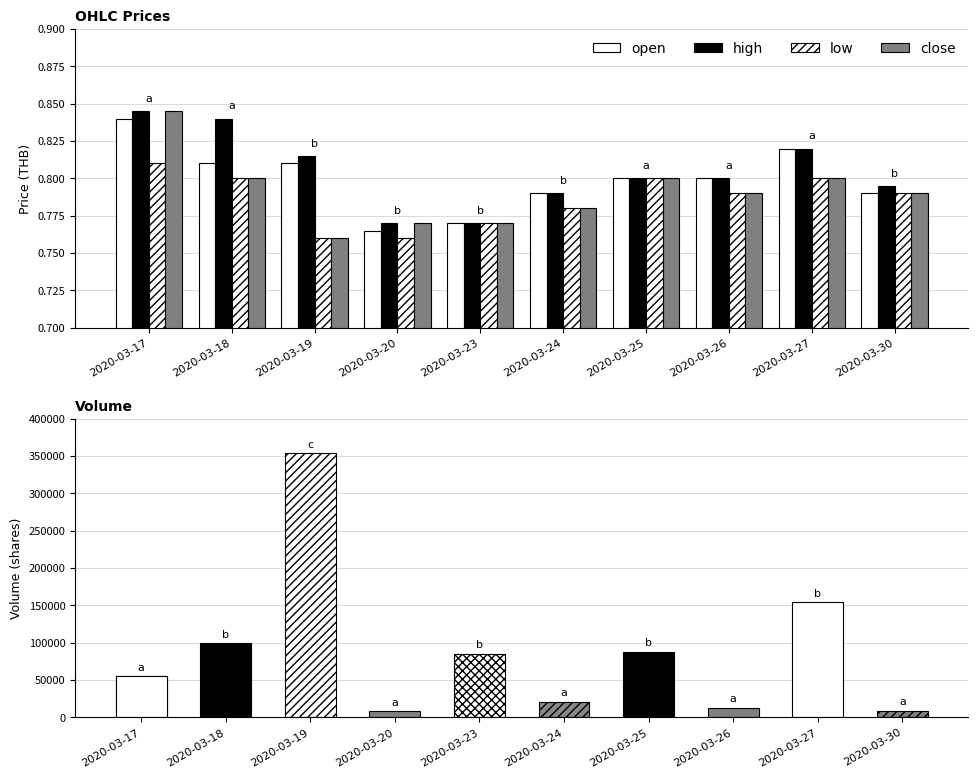

What is the sum of the low values at 2020-03-20 and 2020-03-19?

1.5